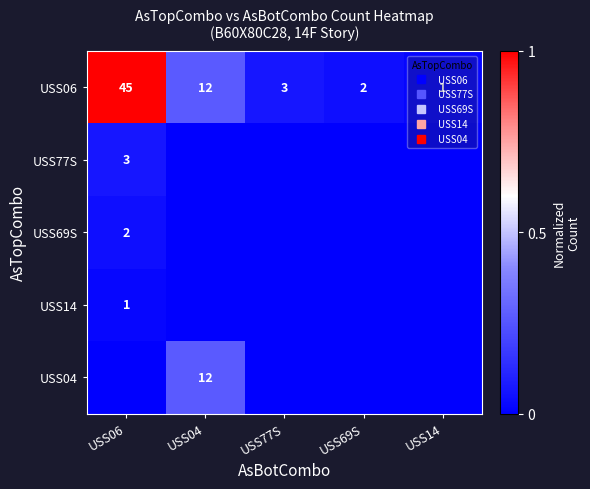

Is the value of USS69S at USS77S greater than the value of USS14 at USS77S?

No